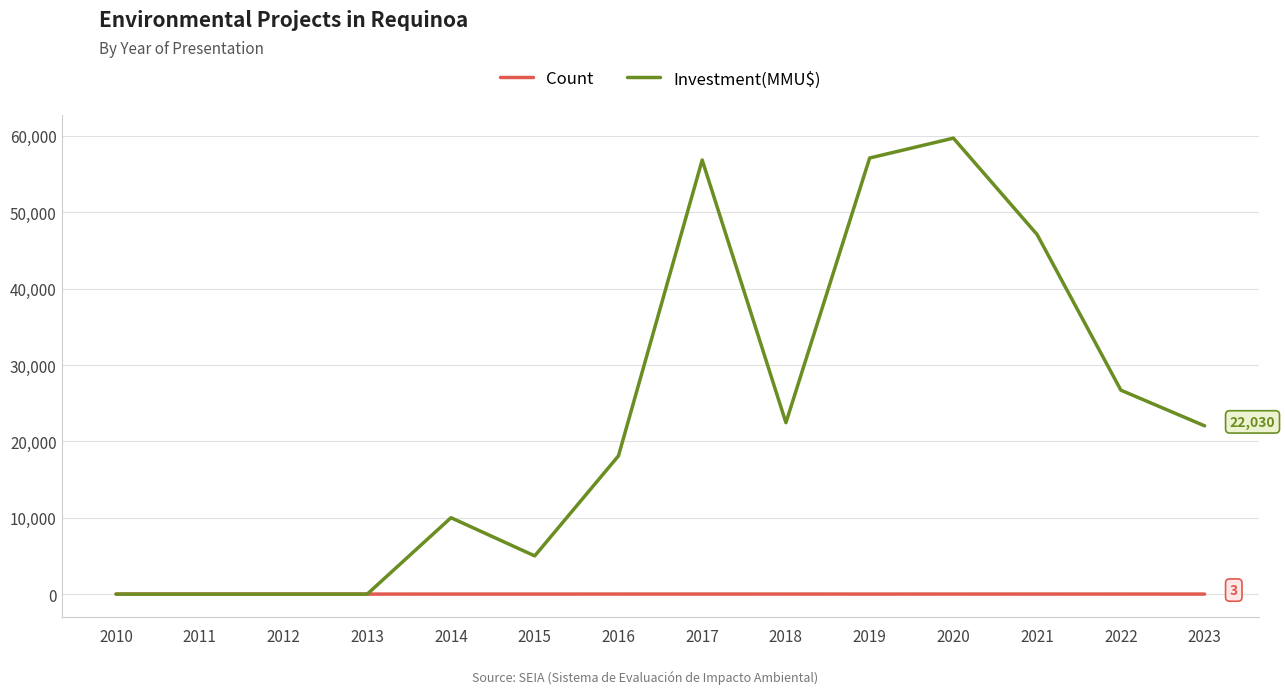

Which series has the widest spread of values?

Investment(MMU$)